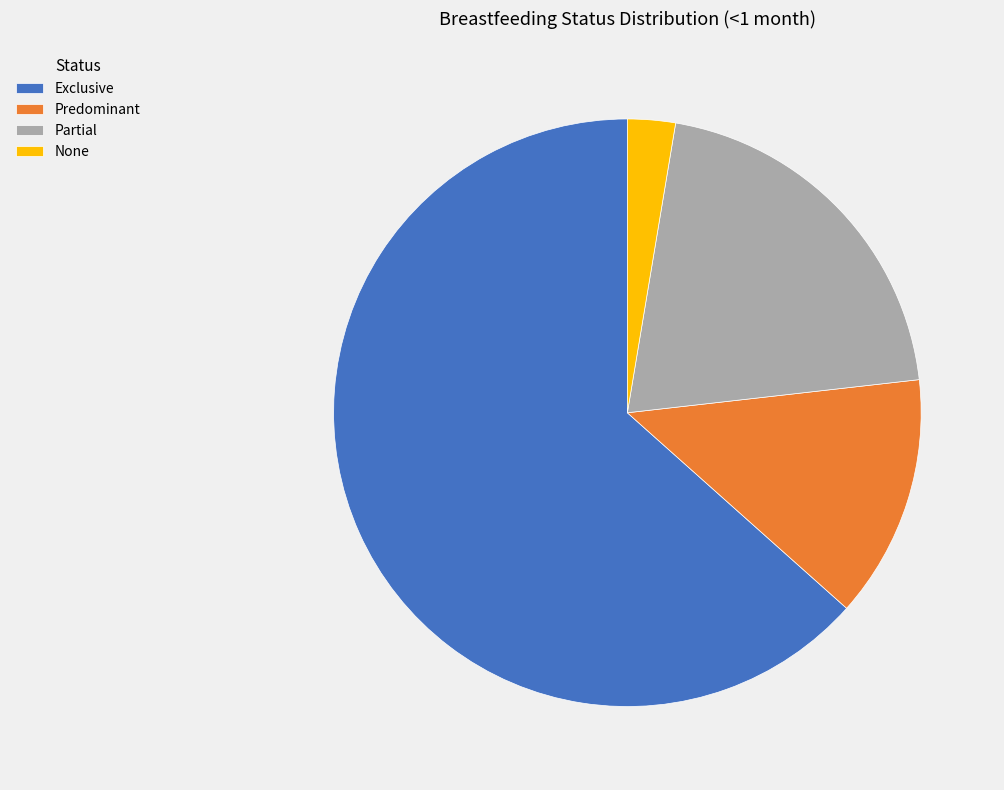

Do Exclusive and None together represent more than half of the pie?

Yes